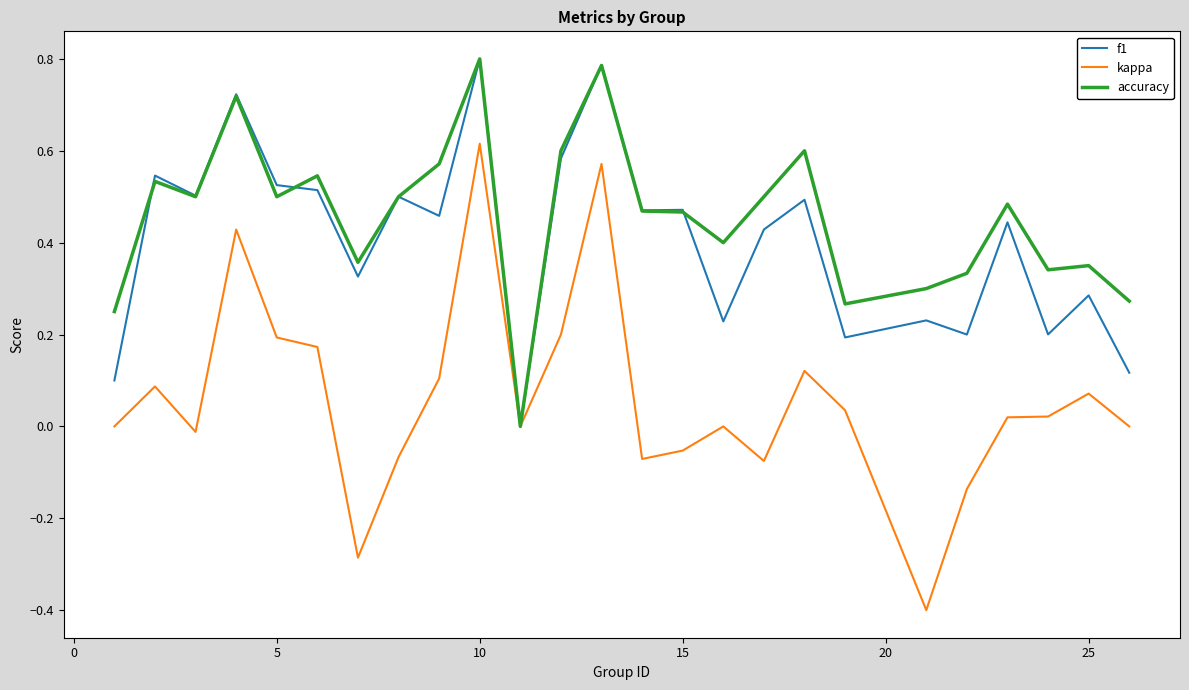

How many categories are shown in the chart?

25